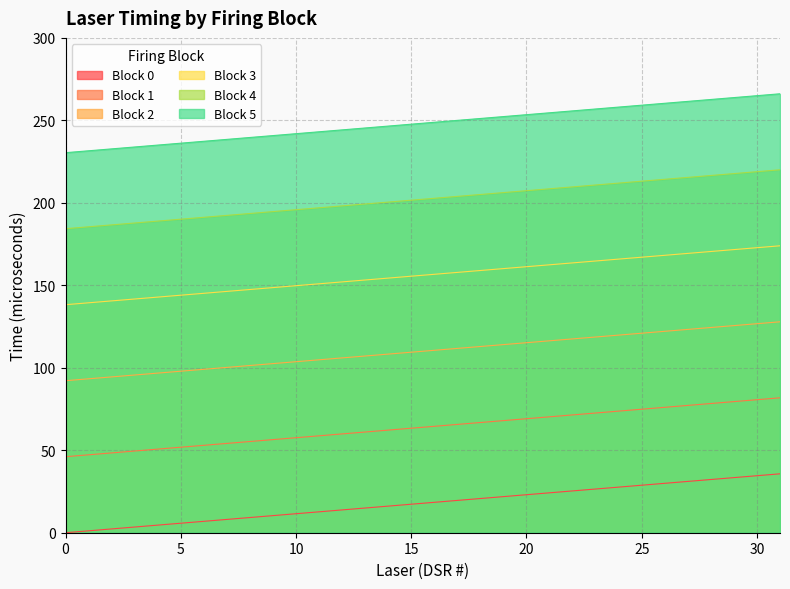

List the series in order of their peak value, highest first.

Block 5, Block 4, Block 3, Block 2, Block 1, Block 0